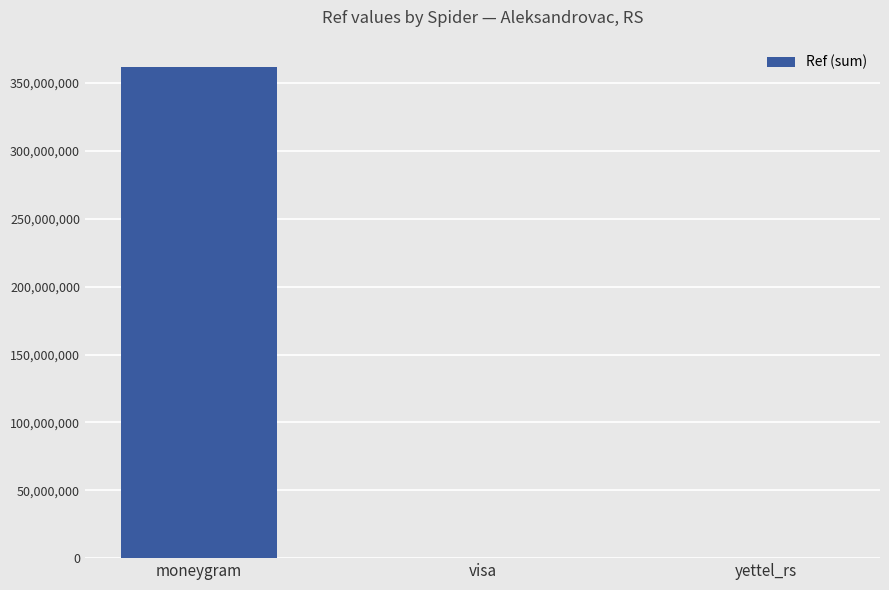

Where is the data nearest to the value 180885957?

yettel_rs